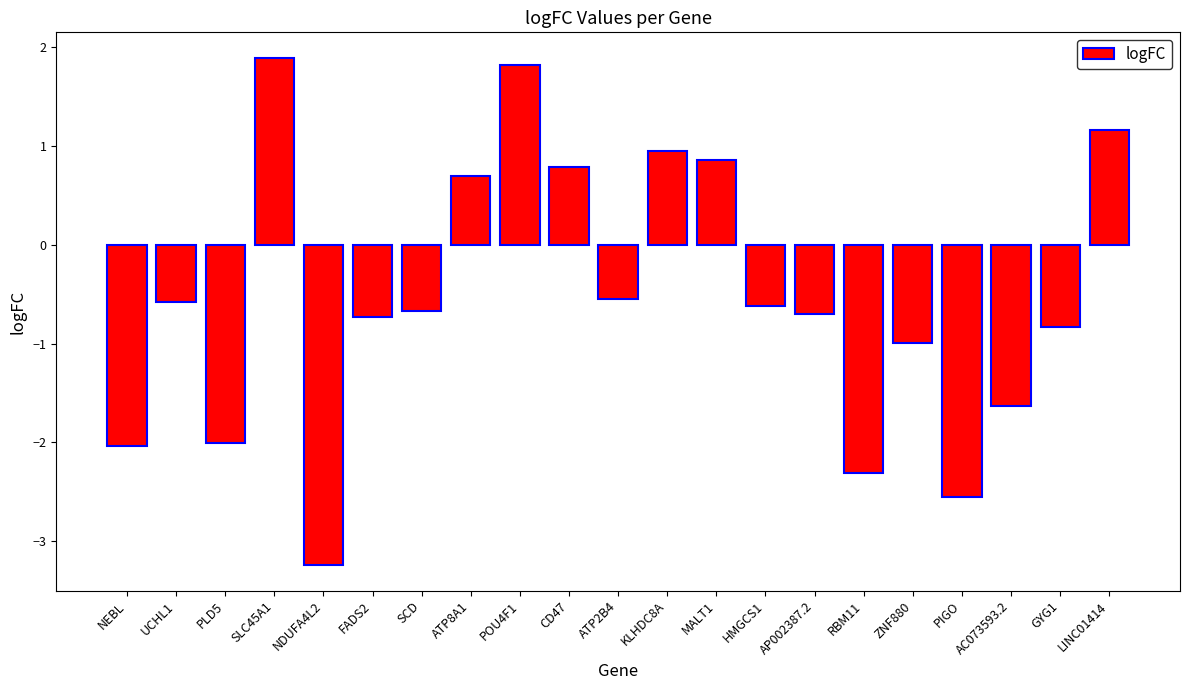

What is the difference between the second highest and minimum values?

5.1